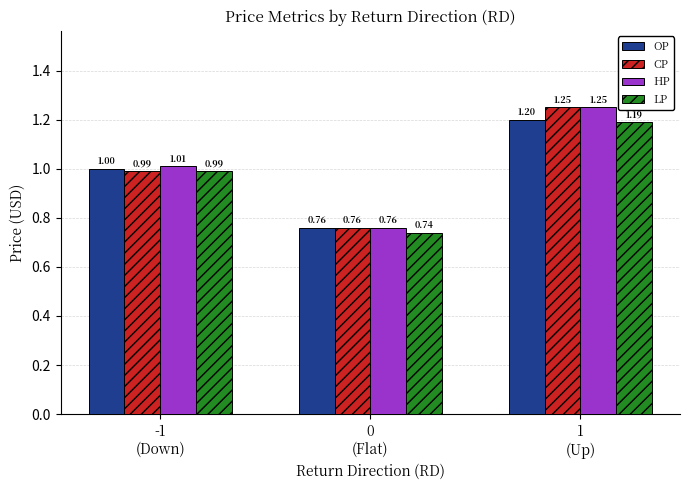

What is the sum of all OP values?

3.0